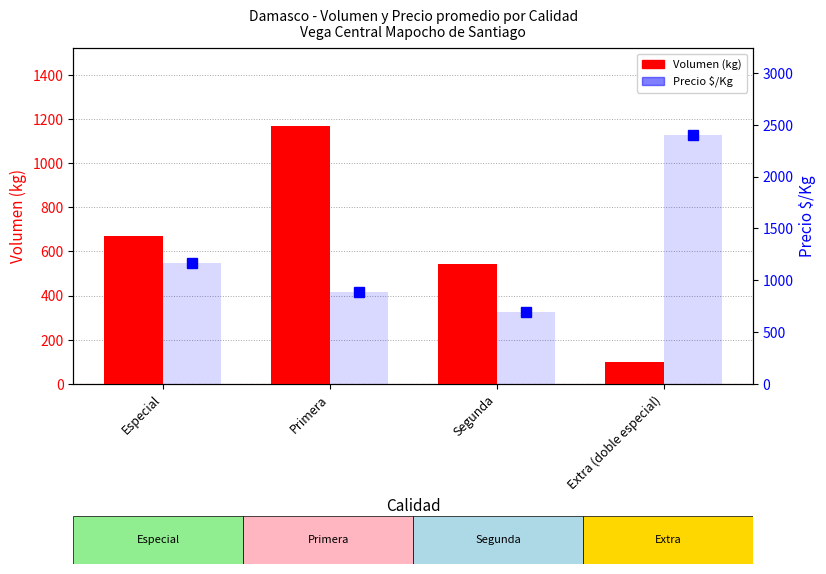

Between Segunda and Extra (doble especial), which is larger?

Segunda